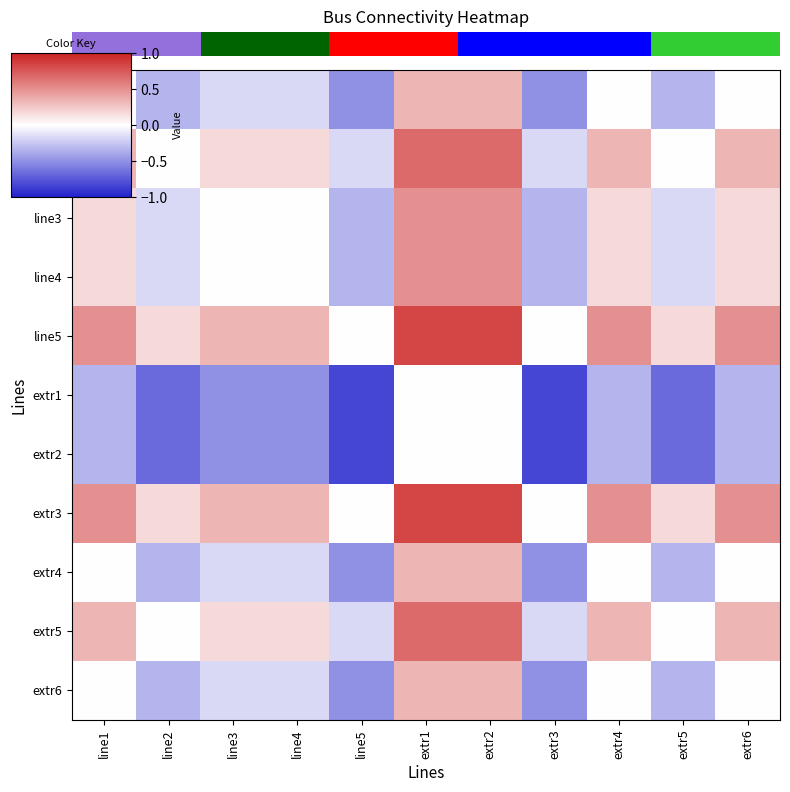

What is the difference between the highest and lowest values at extr1?

0.8